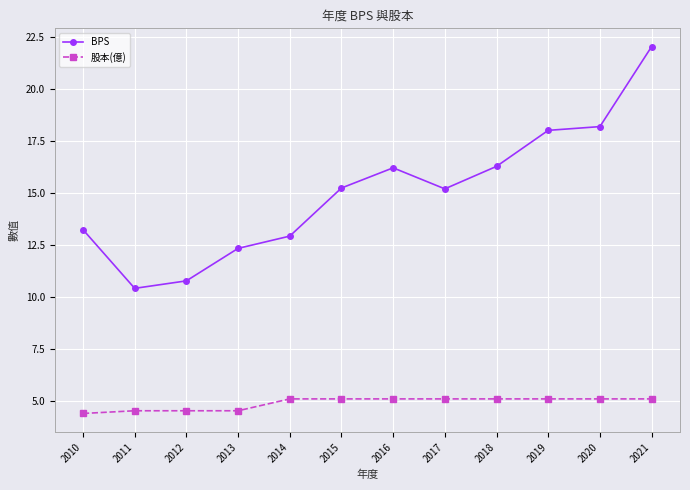

List the series in order of their overall mean, lowest first.

股本(億), BPS